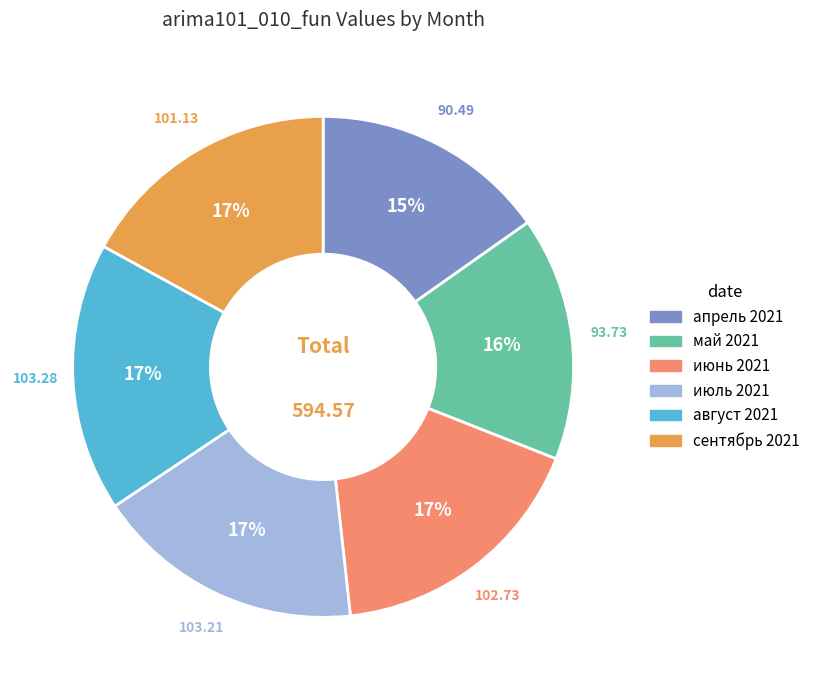

Is it true that август 2021 is 17% of the pie?

True